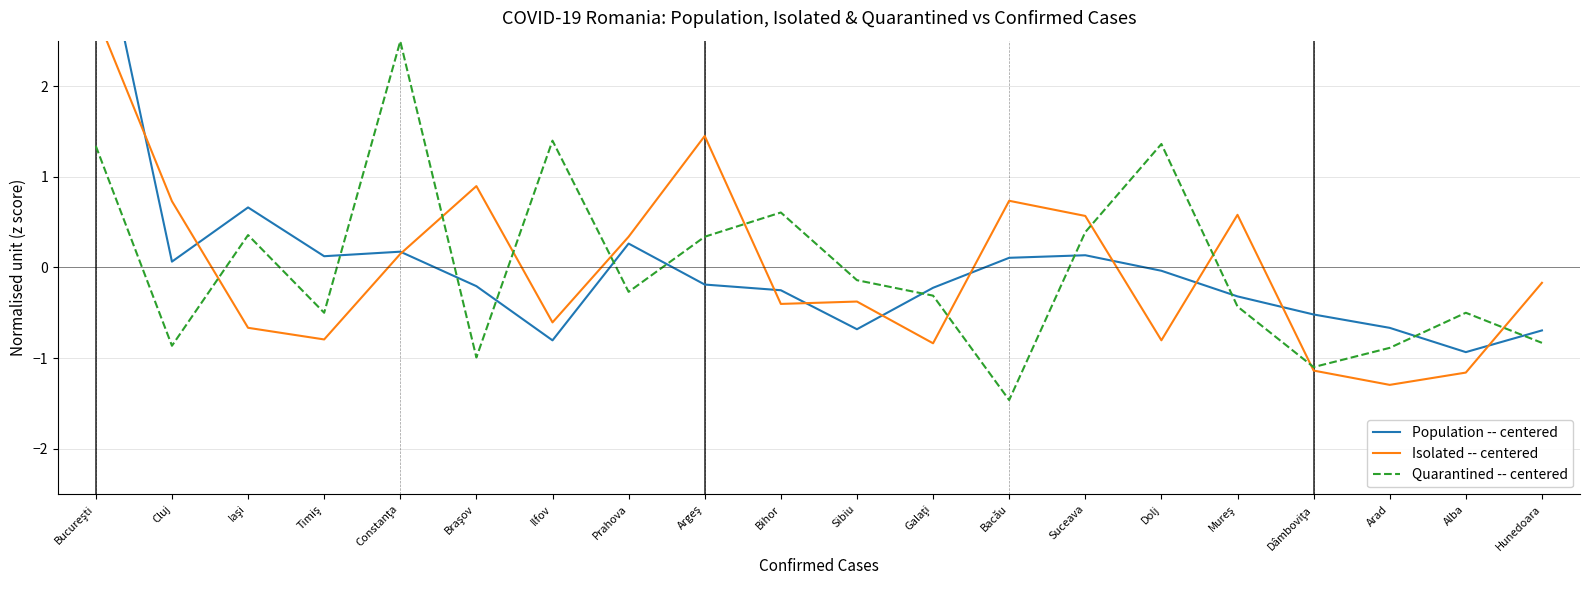

What is the difference between the second highest and second lowest values in the Population -- centered series?

1.5